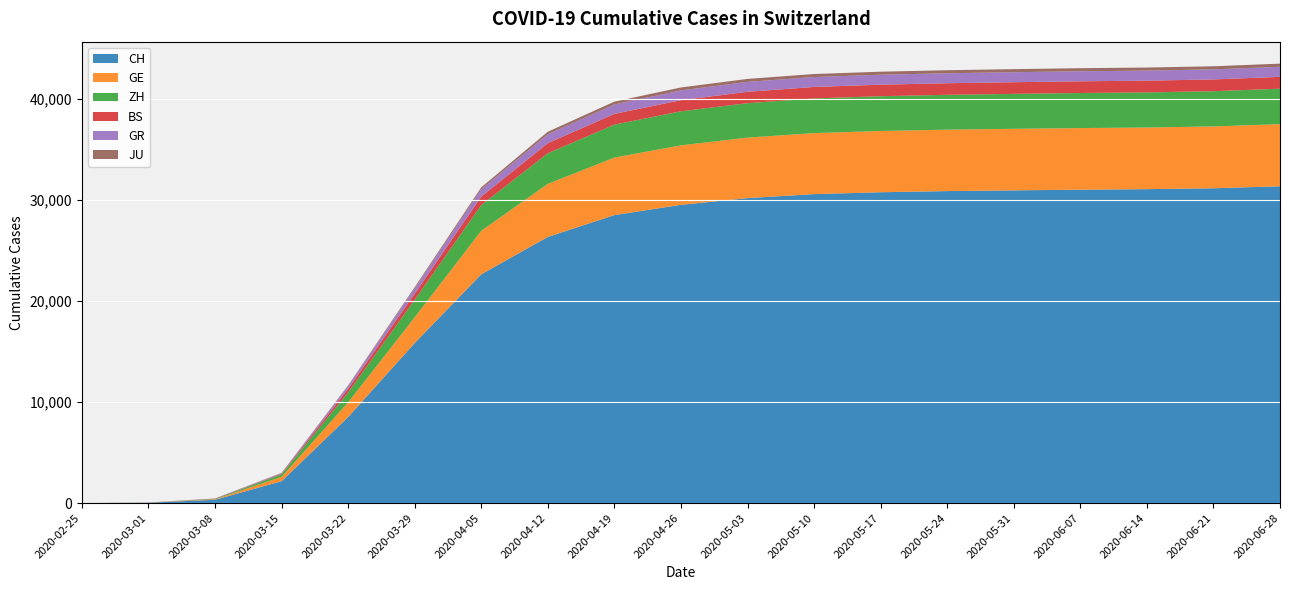

Reading right to left, list all the values displayed in this chart.

CH: 31346	31150	31063	31011	30943	30871	30756	30570	30177	29512	28496	26336	22638	15837	8512	2165	327	36	0
GE: 6152	6121	6100	6097	6090	6077	6063	6038	5986	5886	5693	5249	4302	2547	1453	435	45	10	0
ZH: 3506	3484	3474	3468	3458	3448	3440	3430	3408	3371	3255	3030	2545	1733	984	250	40	7	0
BS: 1171	1165	1162	1159	1154	1148	1142	1137	1126	1100	1067	1001	845	605	356	54	24	1	0
GR: 1000	995	993	992	990	987	984	982	979	966	934	876	720	519	284	71	18	6	0
JU: 307	305	304	303	302	301	300	298	295	290	278	253	193	127	61	19	5	1	0